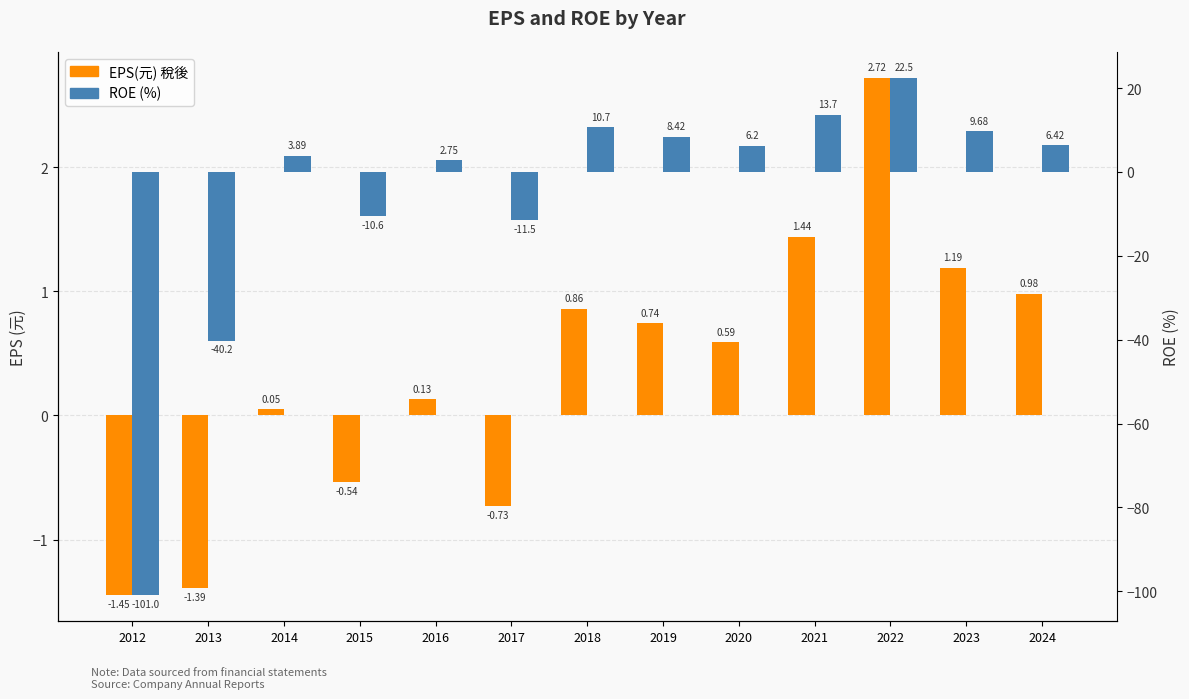

List the series in order of their peak value, lowest first.

EPS(元) 稅後, ROE (%)